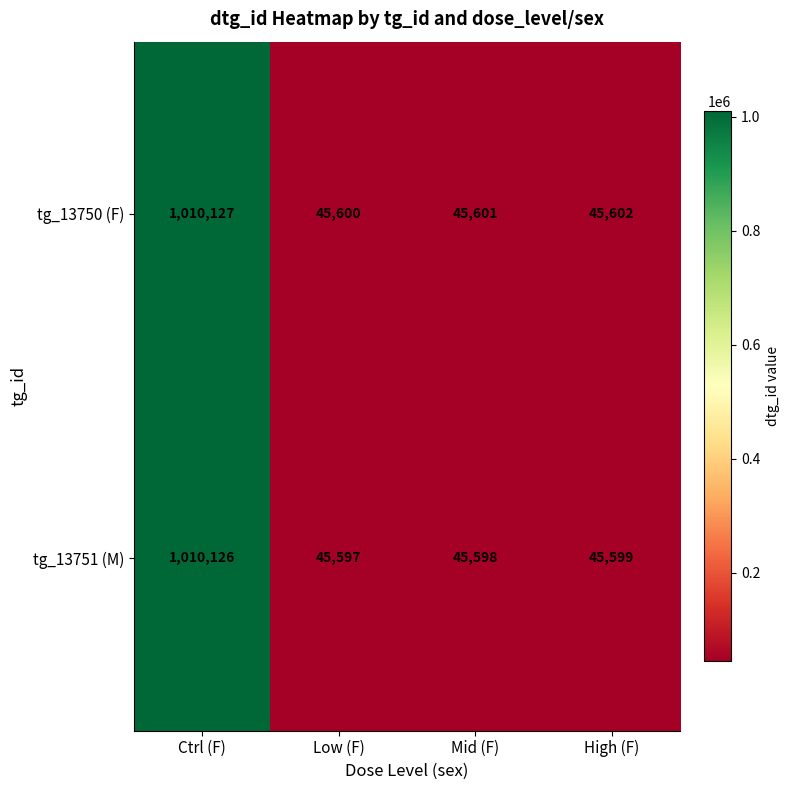

Between Ctrl (F) and Mid (F), which series saw the biggest shift?

tg_13751 (M)